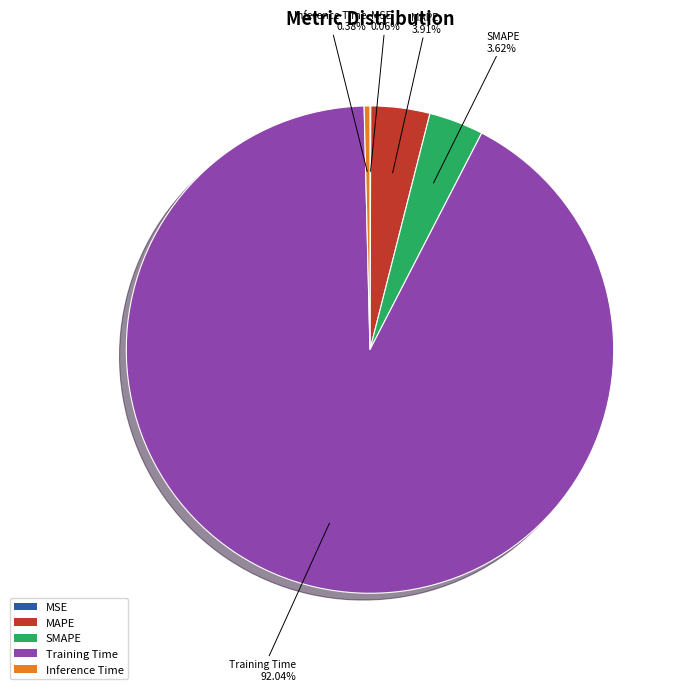

Which category has the biggest portion of the pie?

Training Time